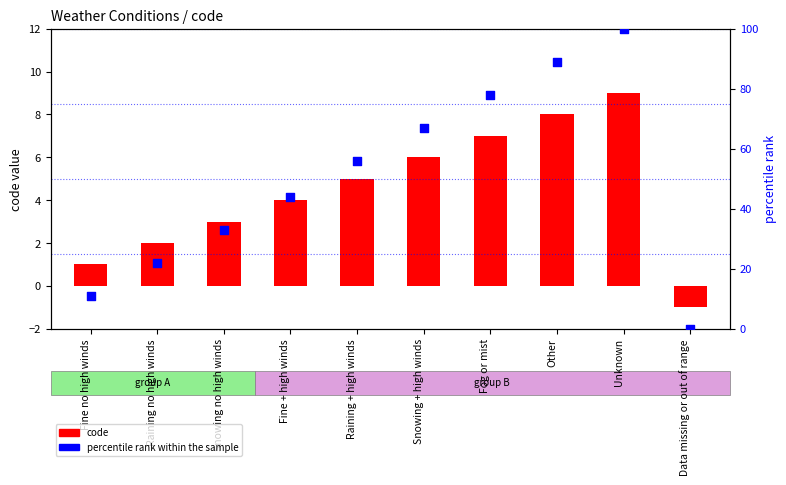

What are all the series names shown in the legend?

code, percentile rank within the sample